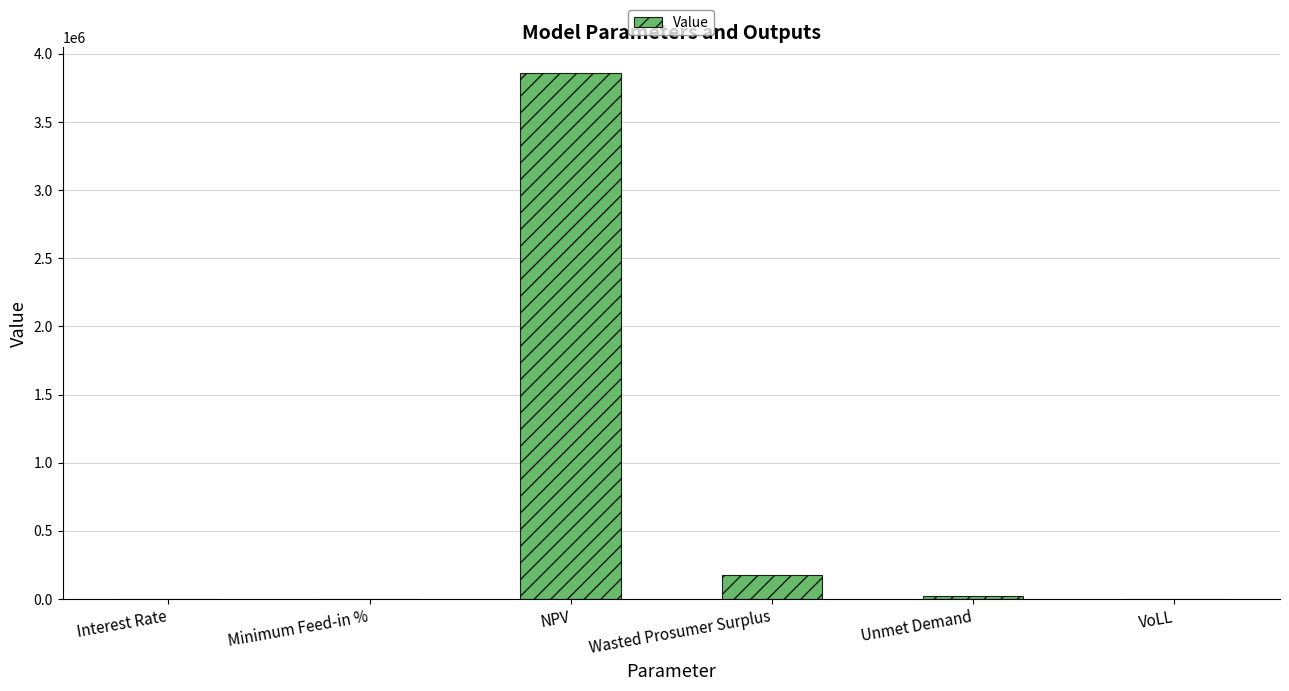

Which label corresponds to the largest value in the chart?

NPV